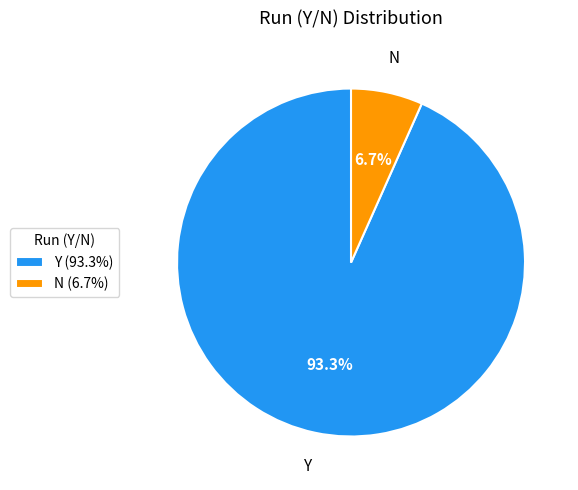

True or false: Y accounts for 93% of the total.

True